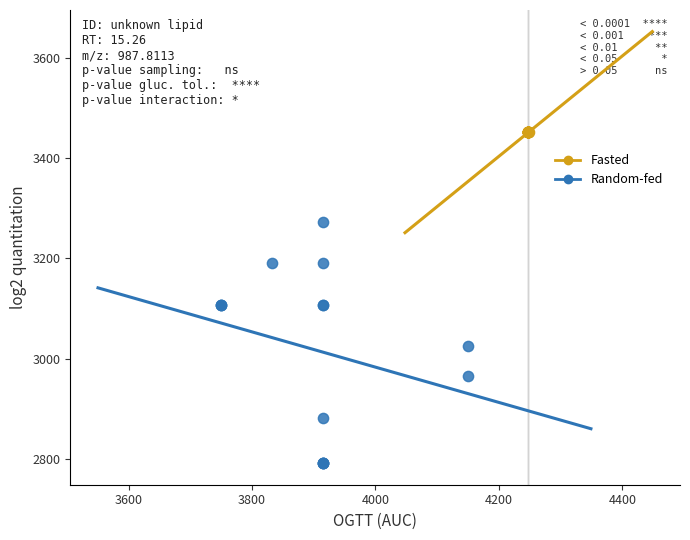

Which series has the widest spread of Y values?

Random-fed